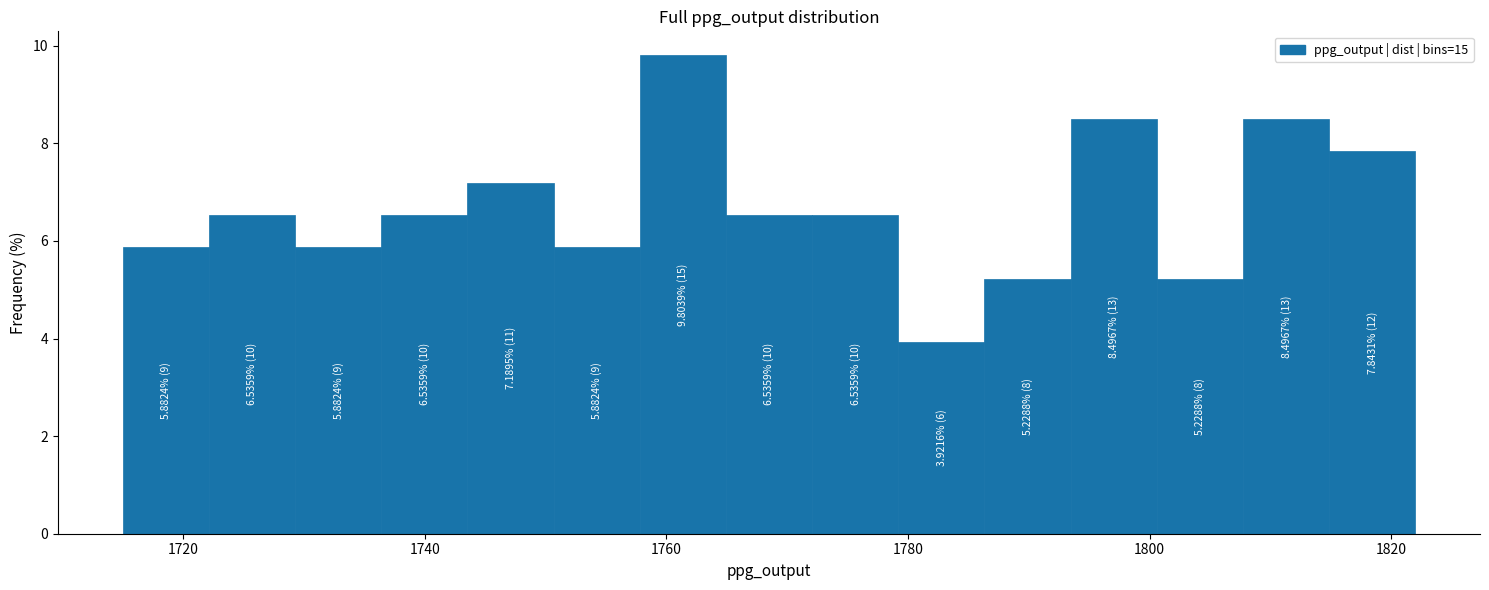

Read against the x-axis, roughly where is the centre of the tallest bar?

1762